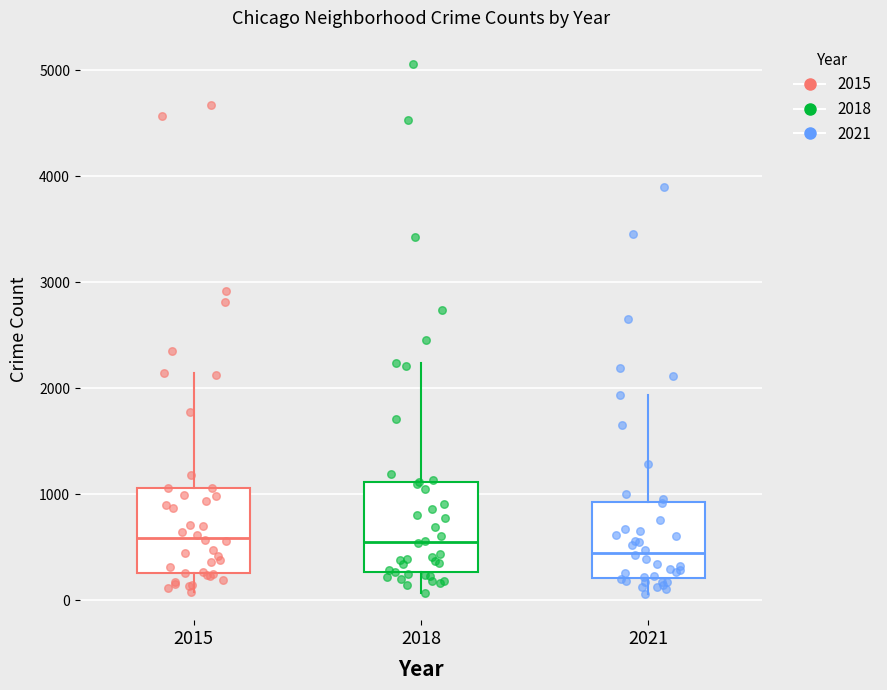

Reading left to right, transcribe this box plot: for each box, give where its median line is, the range the box spans, and where its two whiskers end, as read against the y-axis. The values are not printed on the chart, so give them approximately, as read against the axis.

2015: median 600, box 300 to 1100, whiskers 100 to 2100
2018: median 500, box 300 to 1100, whiskers 100 to 2200
2021: median 400, box 200 to 900, whiskers 100 to 1900